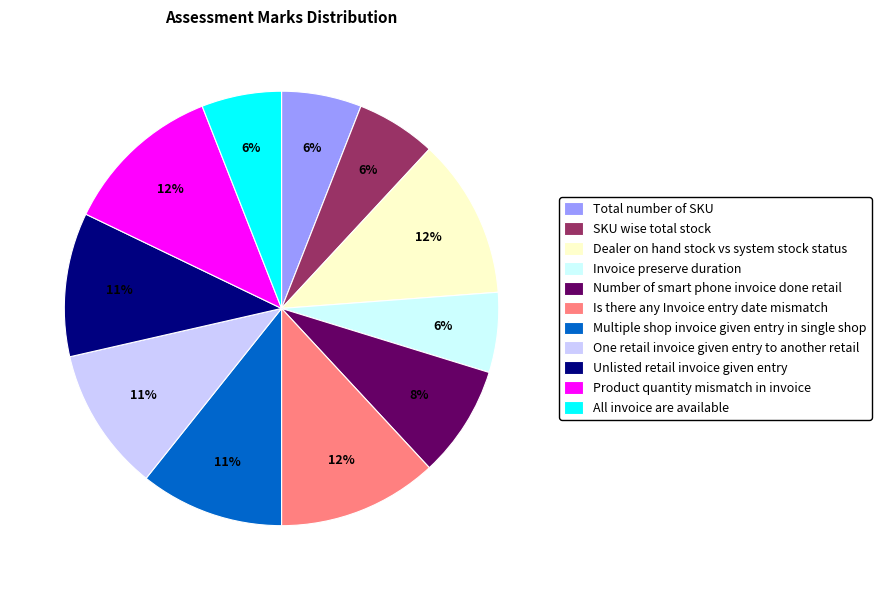

What is the ratio of the value at Unlisted retail invoice given entry to the value at SKU wise total stock?

1.8